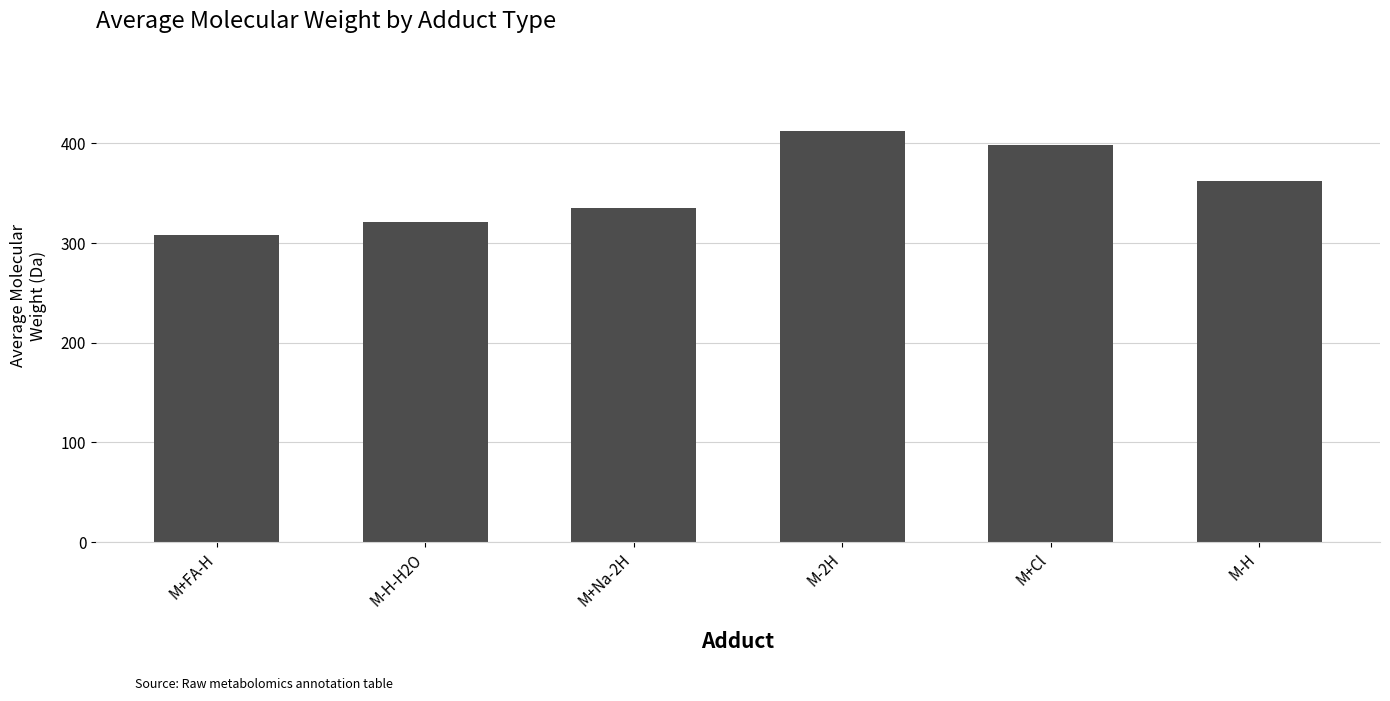

At which category does the chart reach its peak across all series?

M-2H